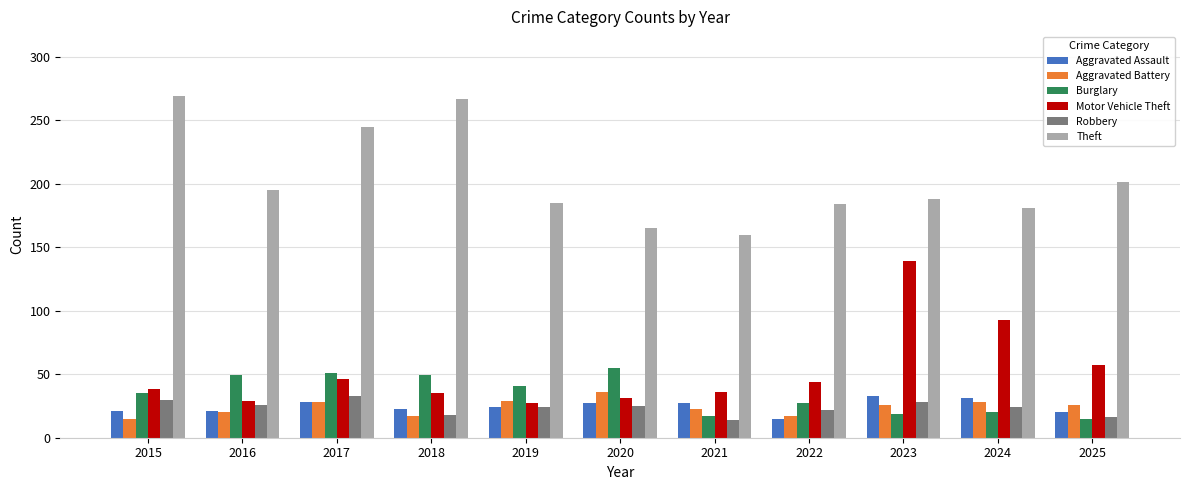

True or false: Aggravated Assault has a value of 23 at 2018.

True